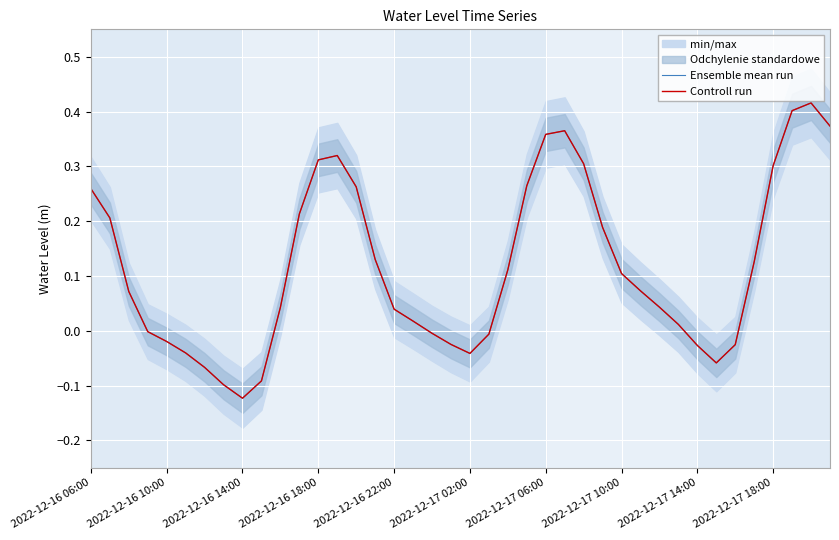

How many negative values does the Controll run series have?

14